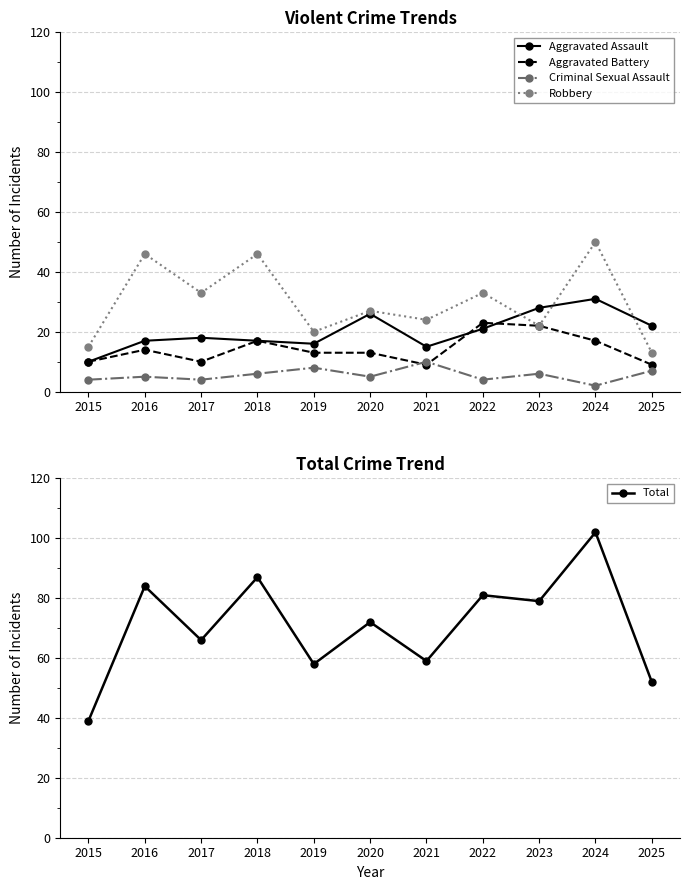

True or false: Robbery and Aggravated Battery cross at least once.

False